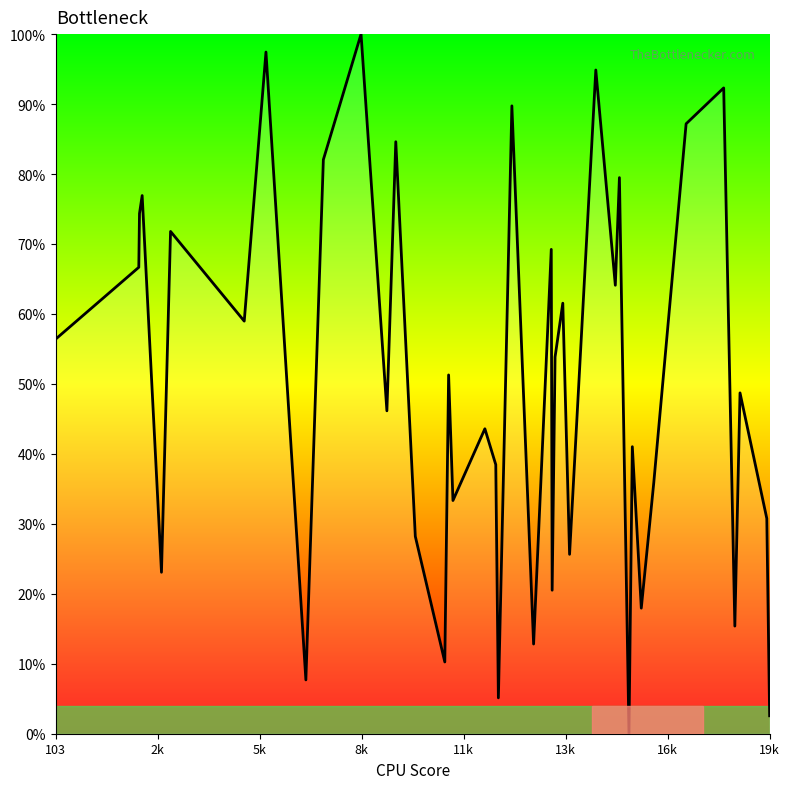

What is the maximum value shown in the chart?

100.0